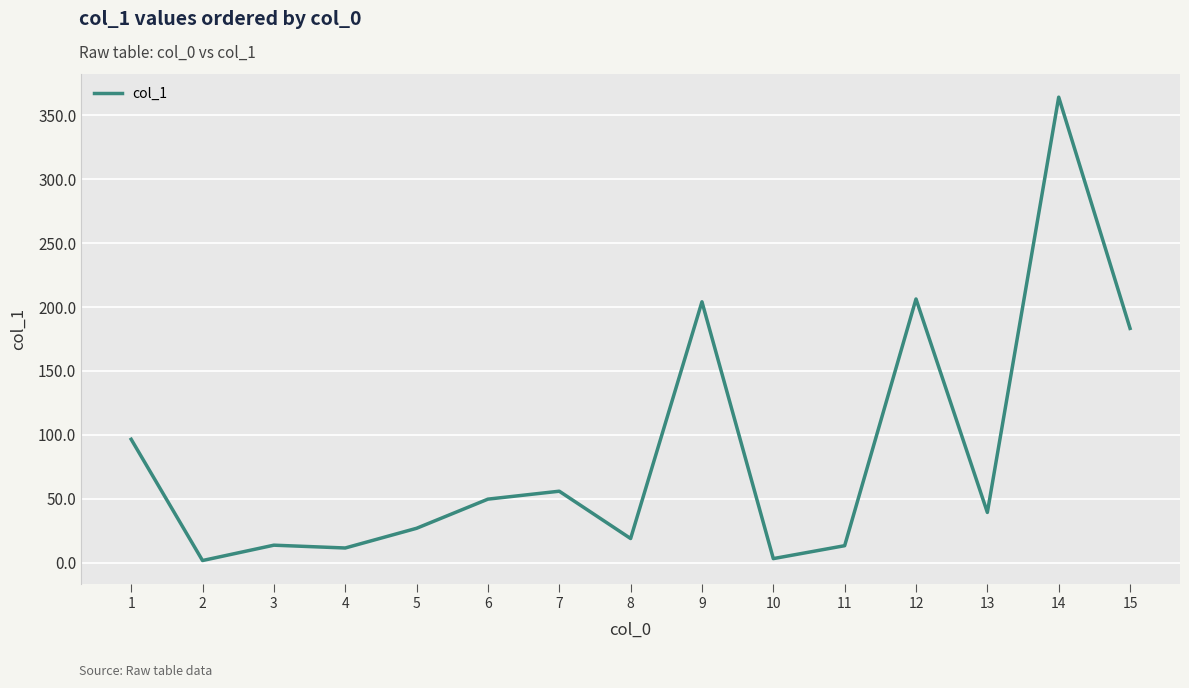

At which label is the value closest to 182?

15